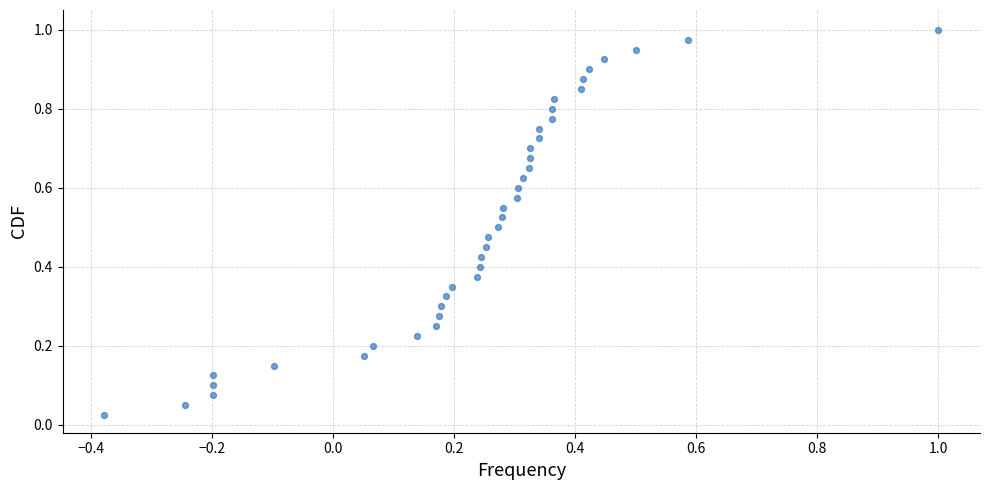

What is the range of X values (max minus min)?

1.4